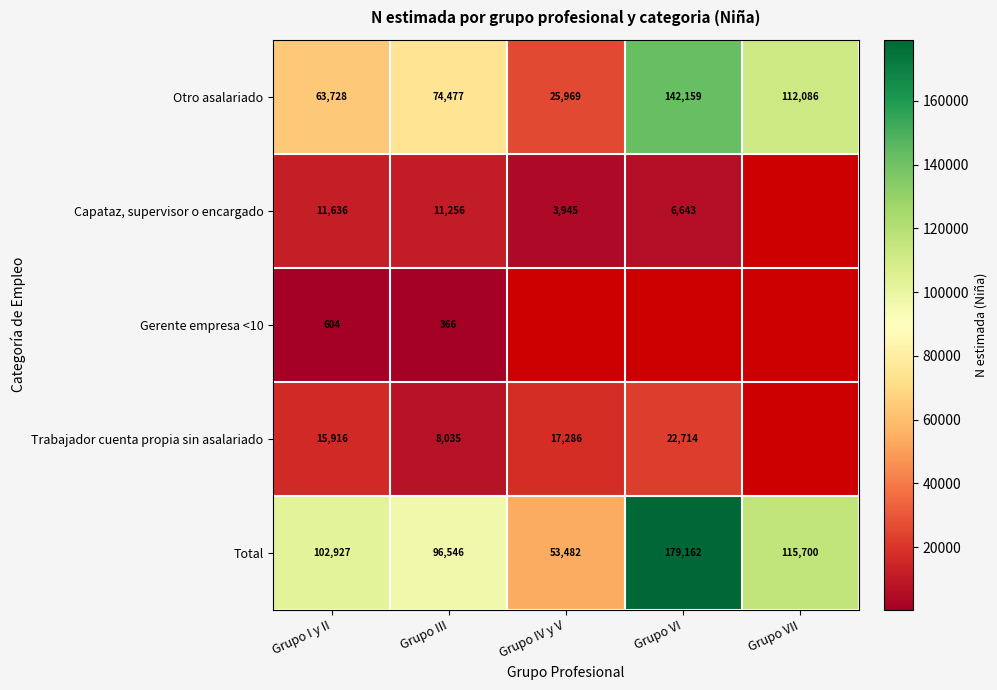

What is the spread (max minus min) of values at Grupo I y II?

102323